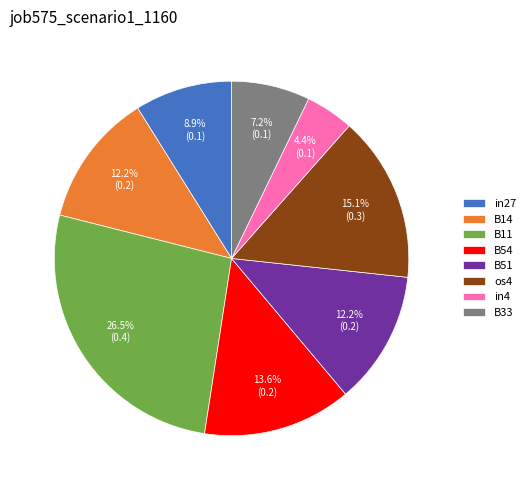

What percentage is the os4 slice, to the nearest percent?

15%